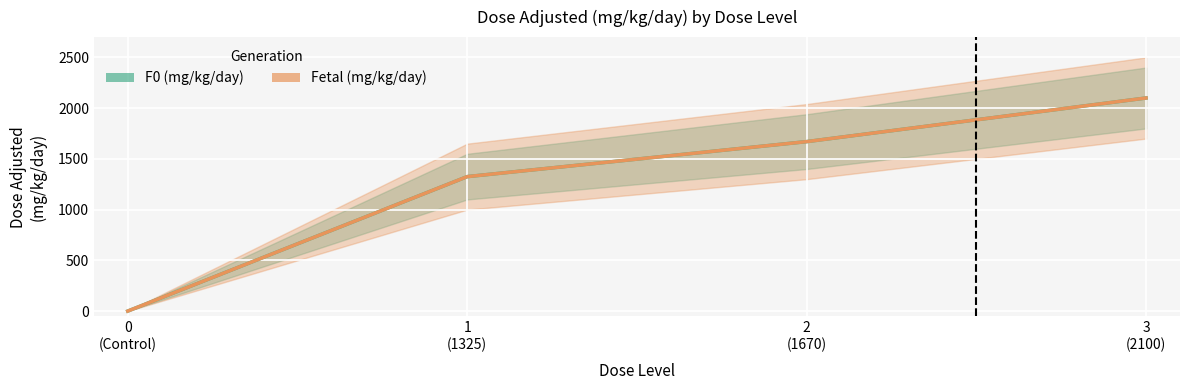

Where is Fetal (mg/kg/day) nearest to the value 1050?

1
(1325)